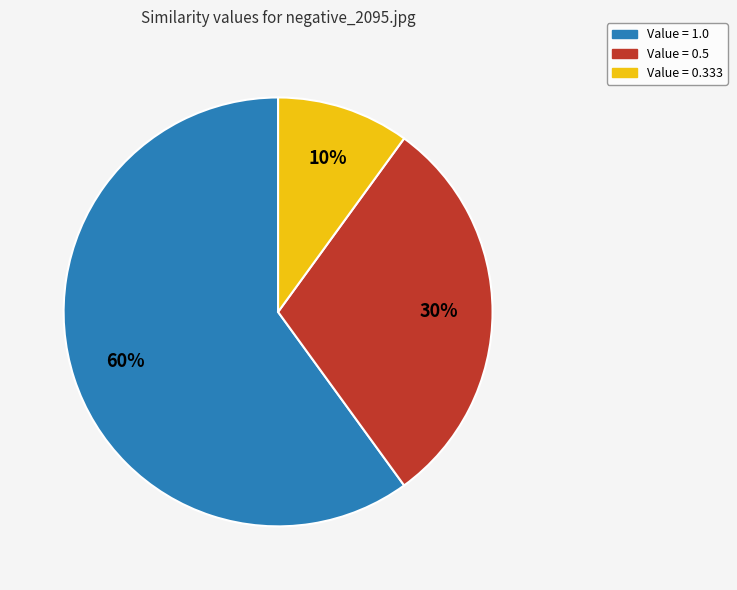

To the nearest percent, what is the difference between the largest and smallest slice percentages?

50%